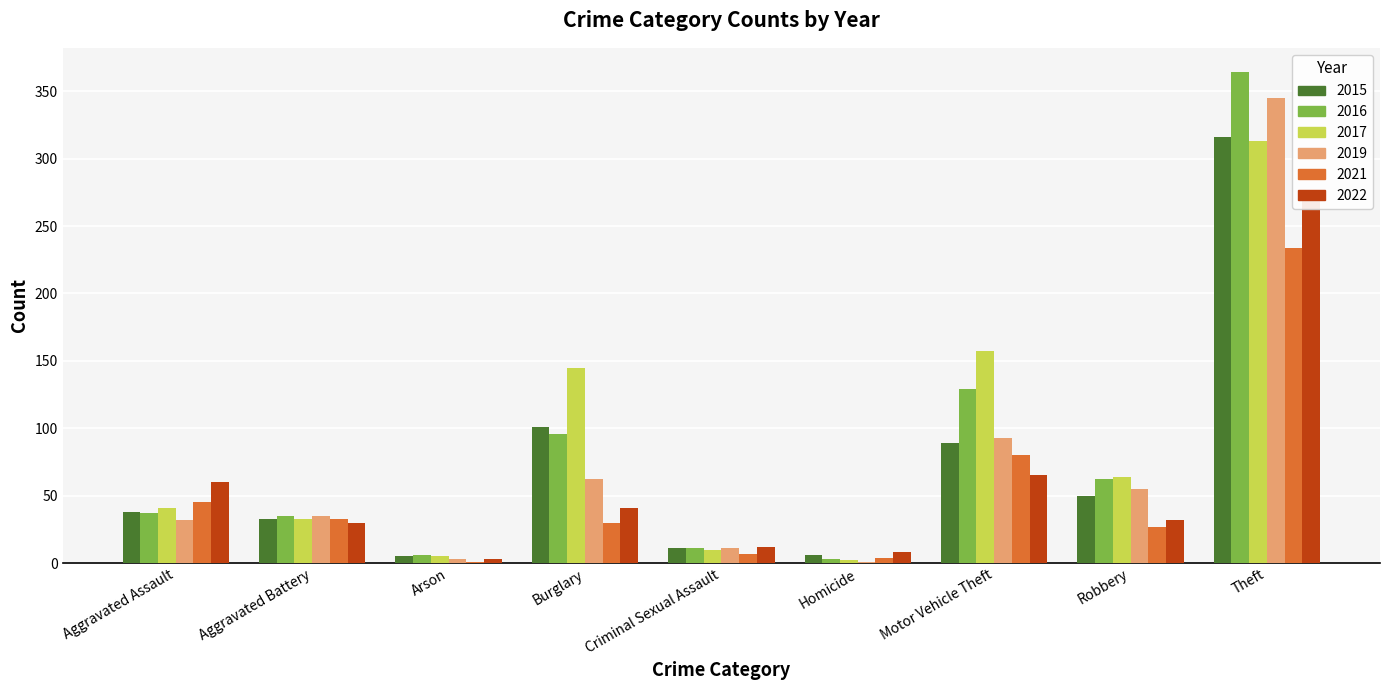

Reading right to left, transcribe all the data shown in this chart.

2015: Theft=316	Robbery=50	Motor Vehicle Theft=89	Homicide=6	Criminal Sexual Assault=11	Burglary=101	Arson=5	Aggravated Battery=33	Aggravated Assault=38
2016: Theft=364	Robbery=62	Motor Vehicle Theft=129	Homicide=3	Criminal Sexual Assault=11	Burglary=96	Arson=6	Aggravated Battery=35	Aggravated Assault=37
2017: Theft=313	Robbery=64	Motor Vehicle Theft=157	Homicide=2	Criminal Sexual Assault=10	Burglary=145	Arson=5	Aggravated Battery=33	Aggravated Assault=41
2019: Theft=345	Robbery=55	Motor Vehicle Theft=93	Homicide=1	Criminal Sexual Assault=11	Burglary=62	Arson=3	Aggravated Battery=35	Aggravated Assault=32
2021: Theft=234	Robbery=27	Motor Vehicle Theft=80	Homicide=4	Criminal Sexual Assault=7	Burglary=30	Arson=1	Aggravated Battery=33	Aggravated Assault=45
2022: Theft=271	Robbery=32	Motor Vehicle Theft=65	Homicide=8	Criminal Sexual Assault=12	Burglary=41	Arson=3	Aggravated Battery=30	Aggravated Assault=60